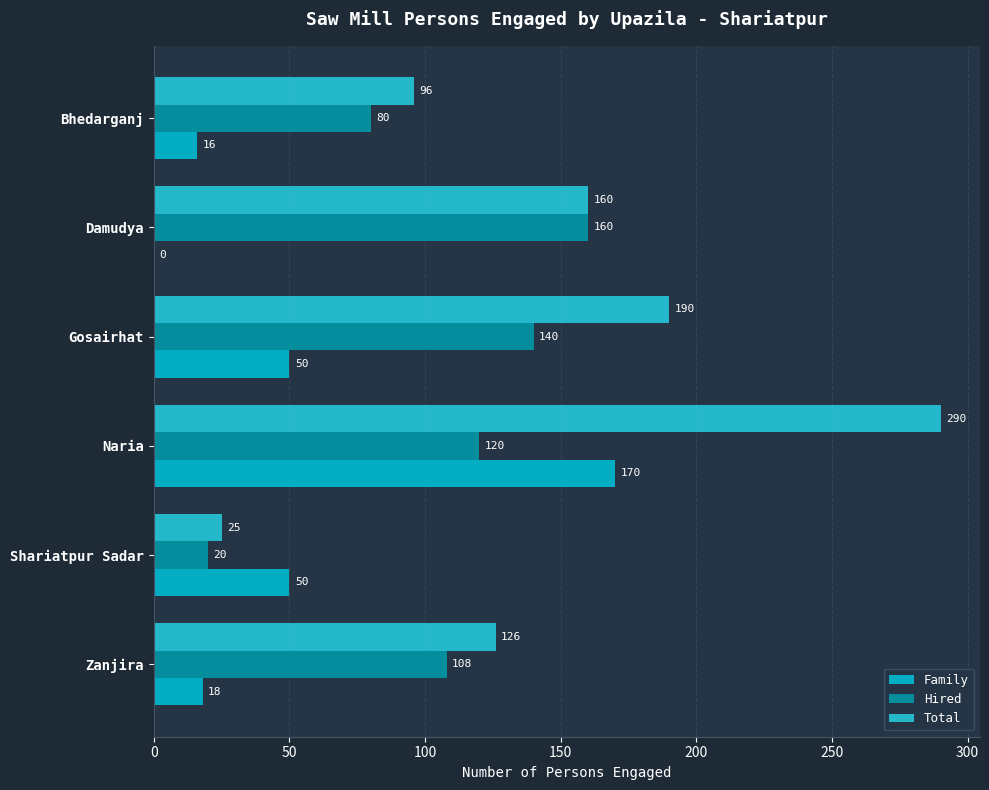

What is the sum of all Total values?

887